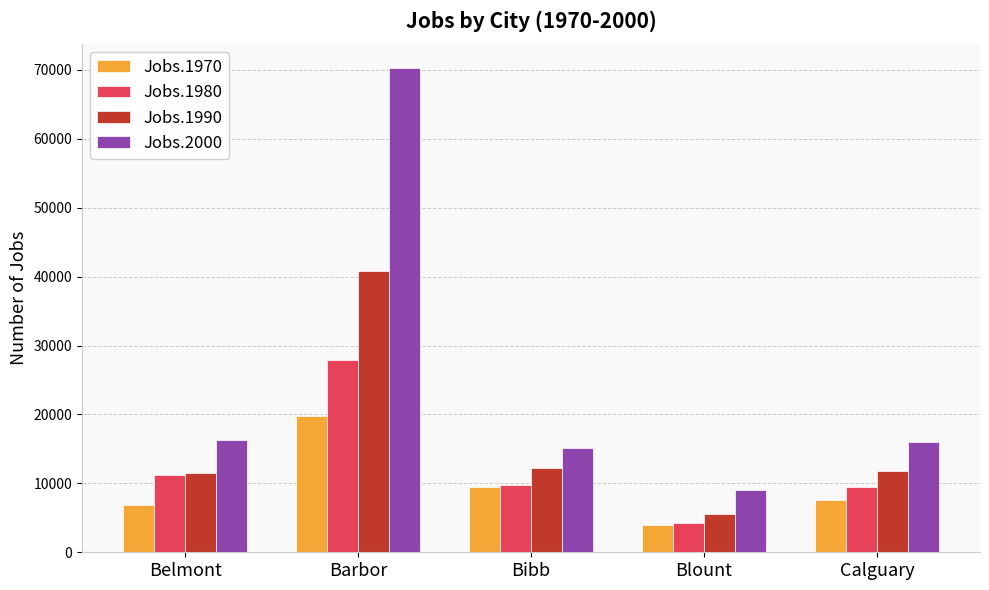

Rank the series by their average value, from lowest to highest.

Jobs.1970, Jobs.1980, Jobs.1990, Jobs.2000